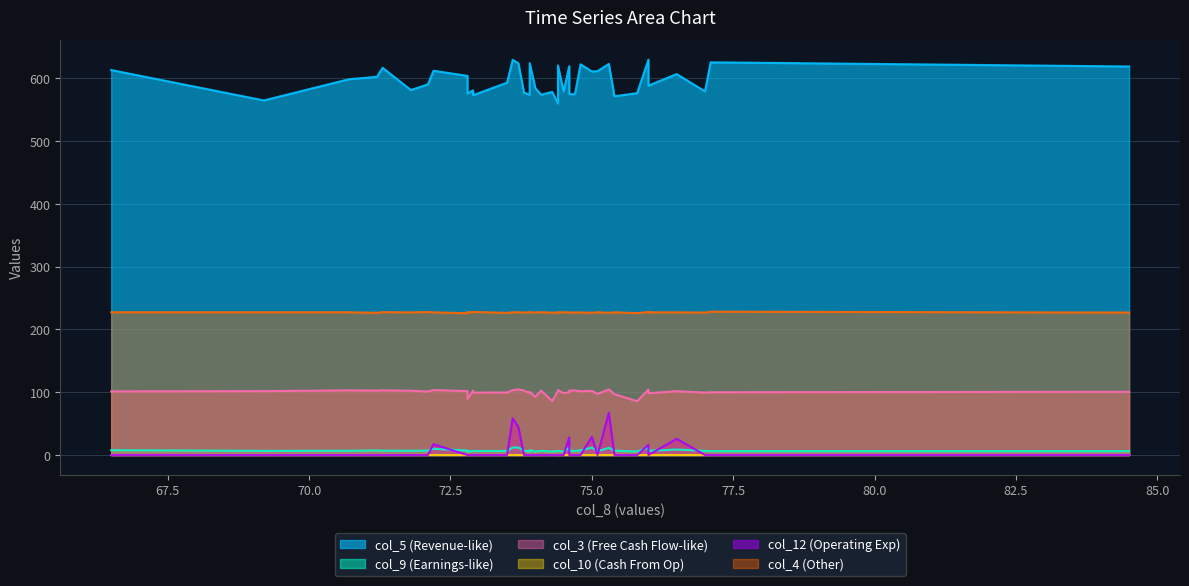

True or false: col_3 and col_12 intersect in this chart.

False